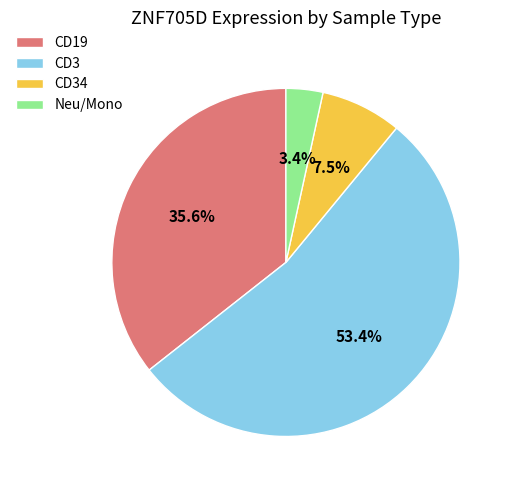

Which has a higher value, CD34 or Neu/Mono?

CD34